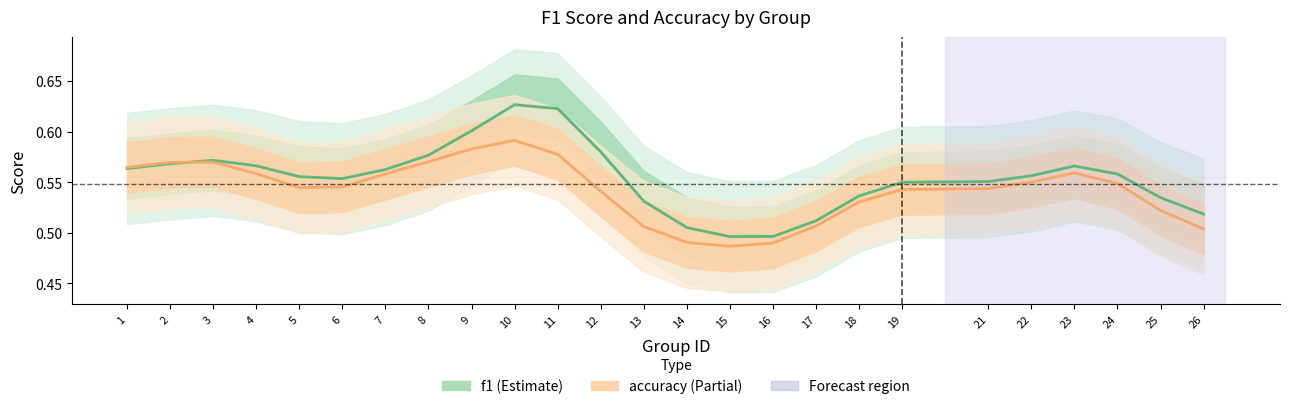

Which series has the largest total across all categories?

f1